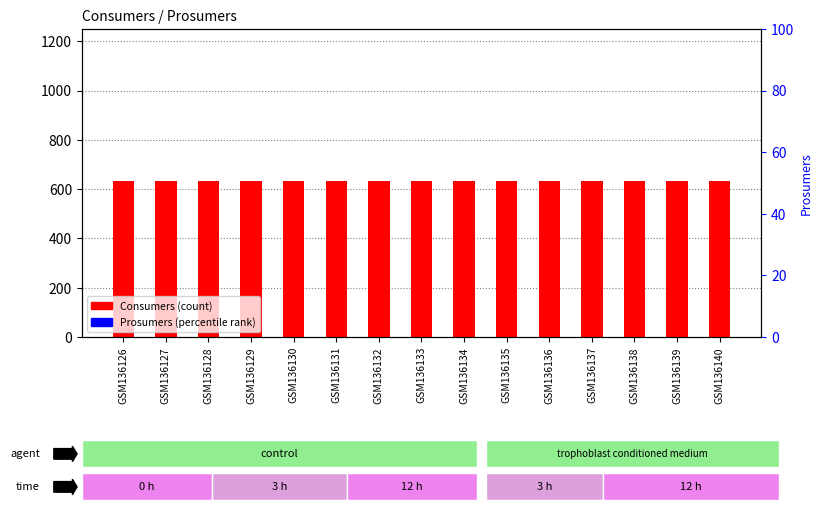

Which series reaches the minimum Y coordinate?

Prosumers